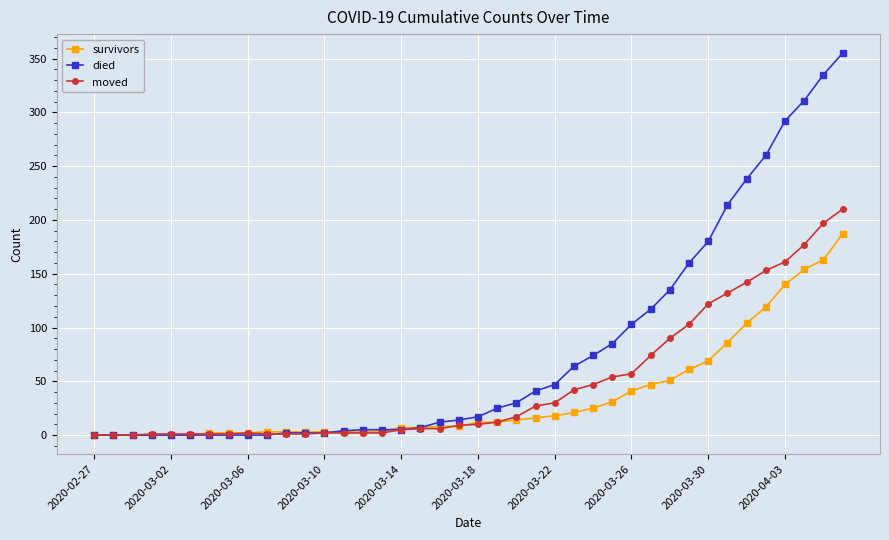

What is the maximum value for moved?

210